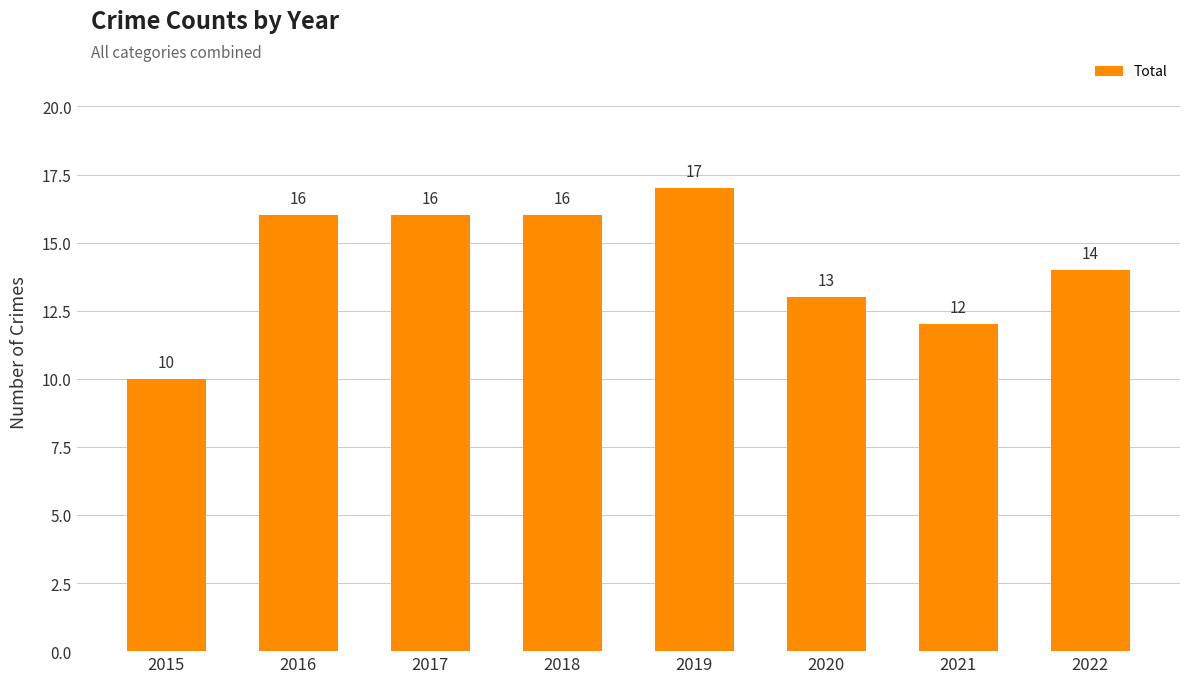

What is the change in value from 2015 to 2020?

+3